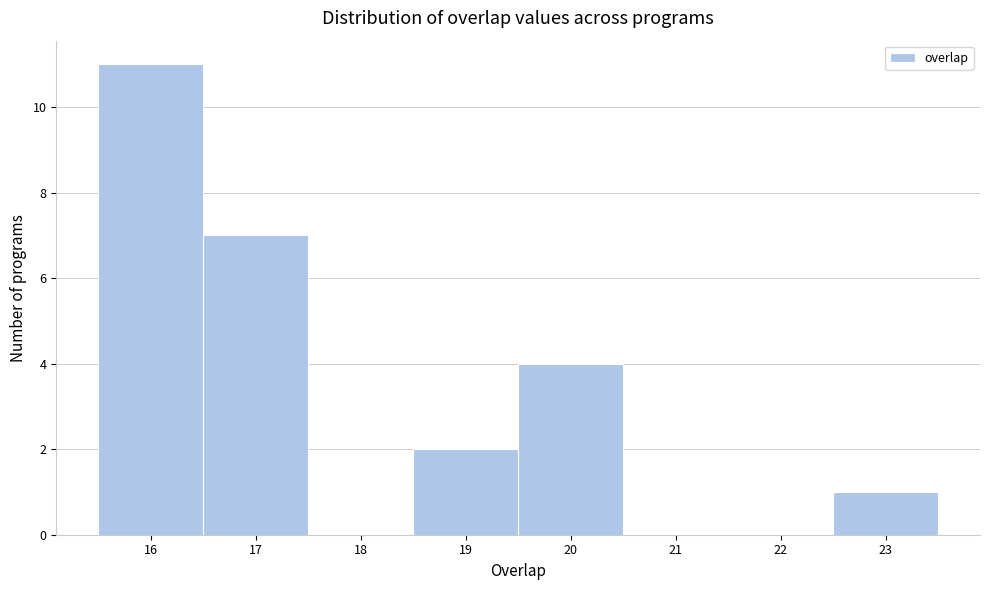

Reading left to right, transcribe this chart: for each bar, give the range it covers on the x-axis and its height. The values are not printed on the chart, so give them approximately, as read against the axis.

15.5 to 16.5: 11
16.5 to 17.5: 7
17.5 to 18.5: 0
18.5 to 19.5: 2
19.5 to 20.5: 4
20.5 to 21.5: 0
21.5 to 22.5: 0
22.5 to 23.5: 1